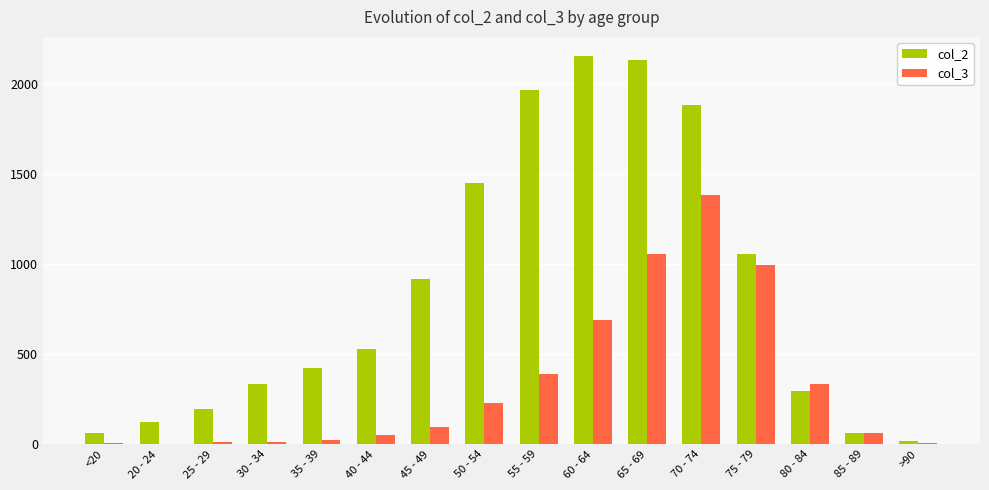

The value of col_3 at 60 - 64 is 401. True or false?

False